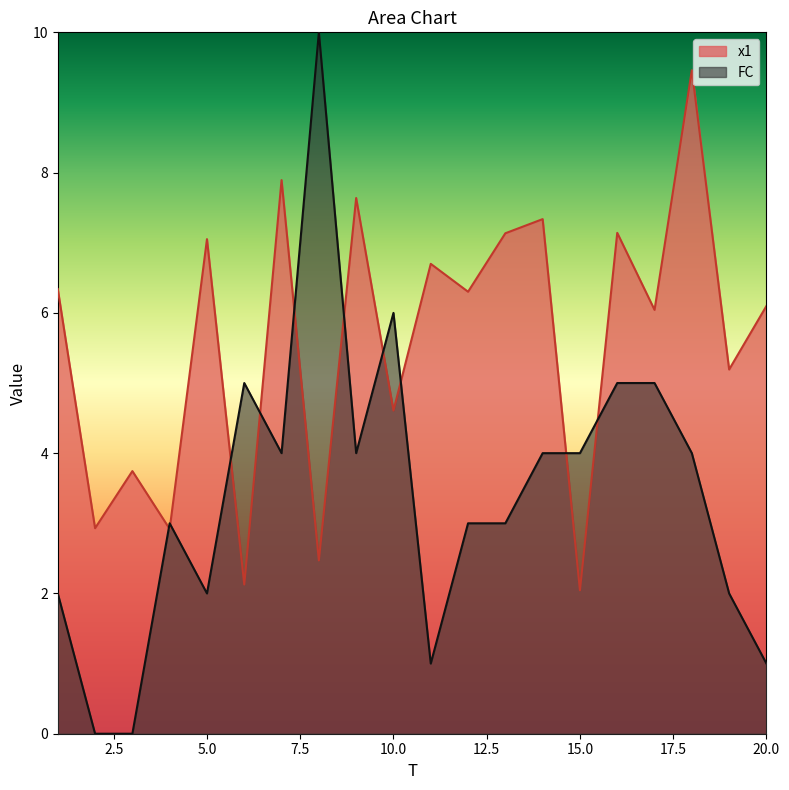

Rank the series by their maximum value, from lowest to highest.

x1, FC